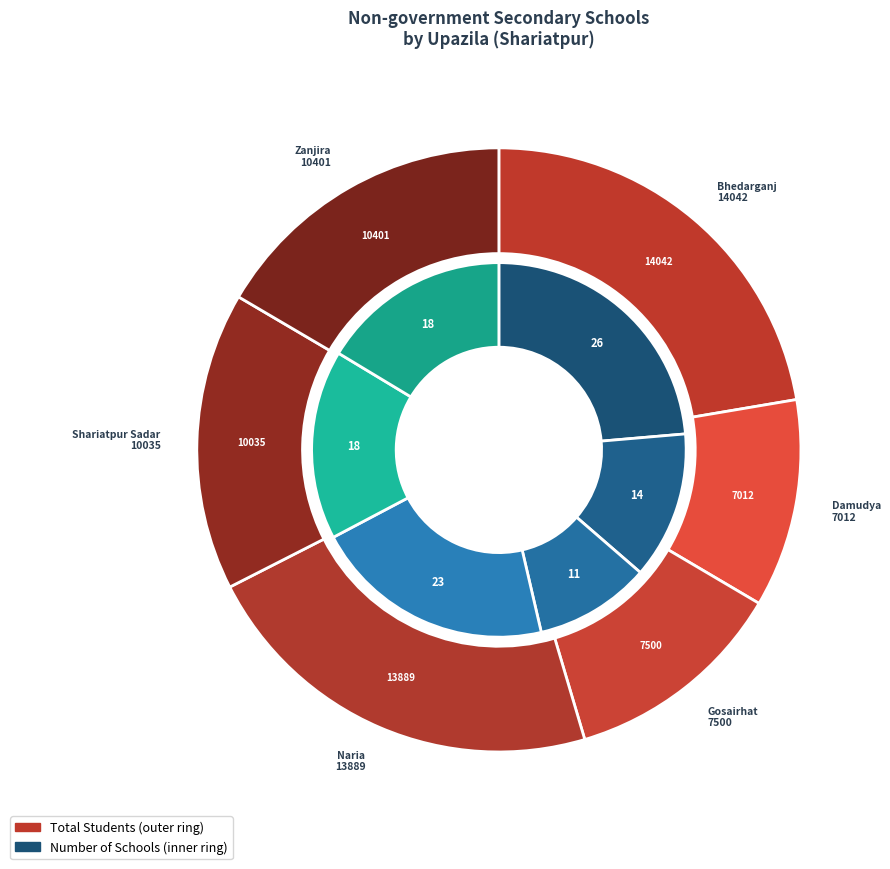

To the nearest percent, what portion does Naria represent?

21%